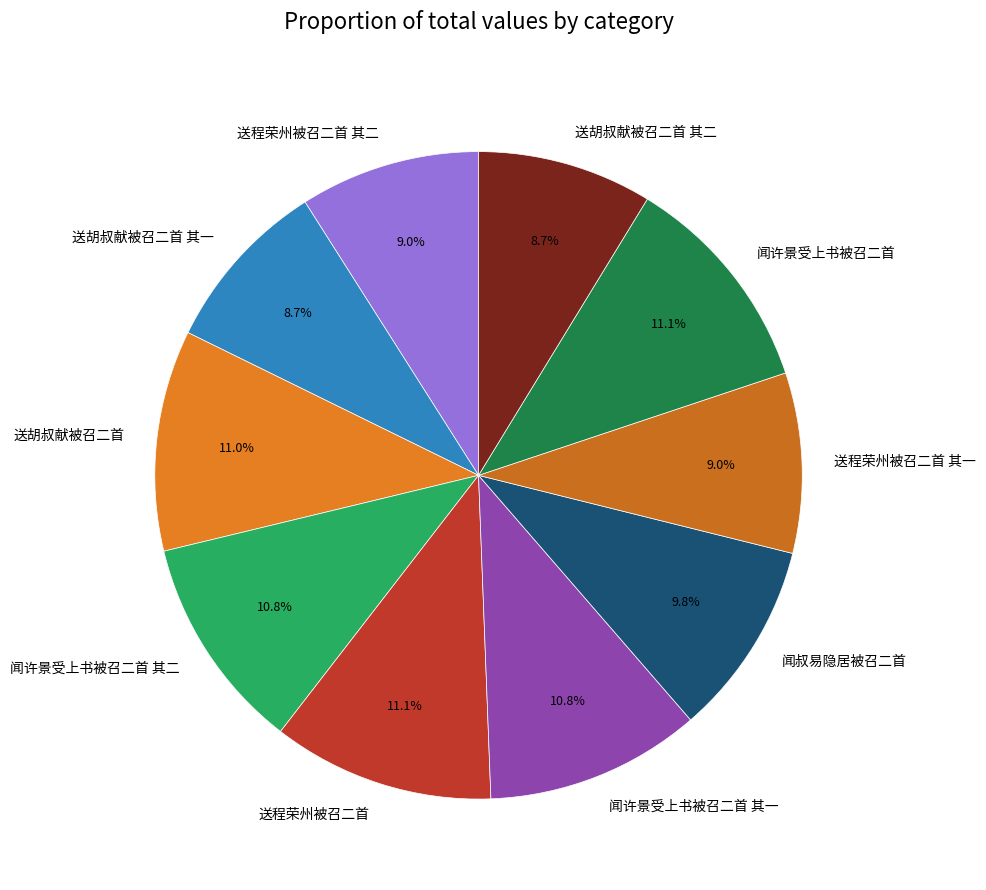

Is the sum of 闻叔易隐居被召二首 and 送胡叔献被召二首 greater than half?

No